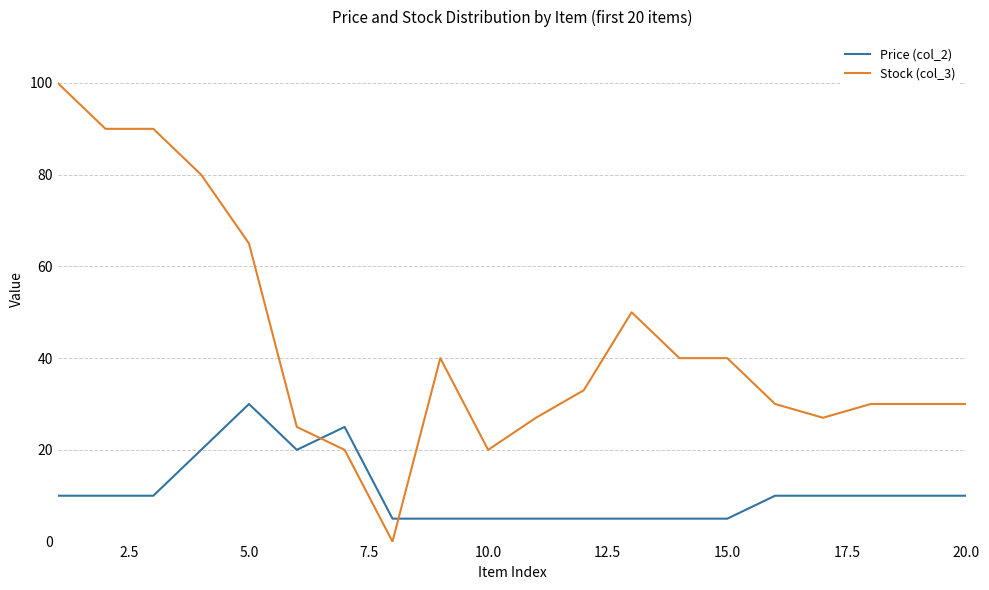

Which series has the largest range (max minus min)?

Stock (col_3)